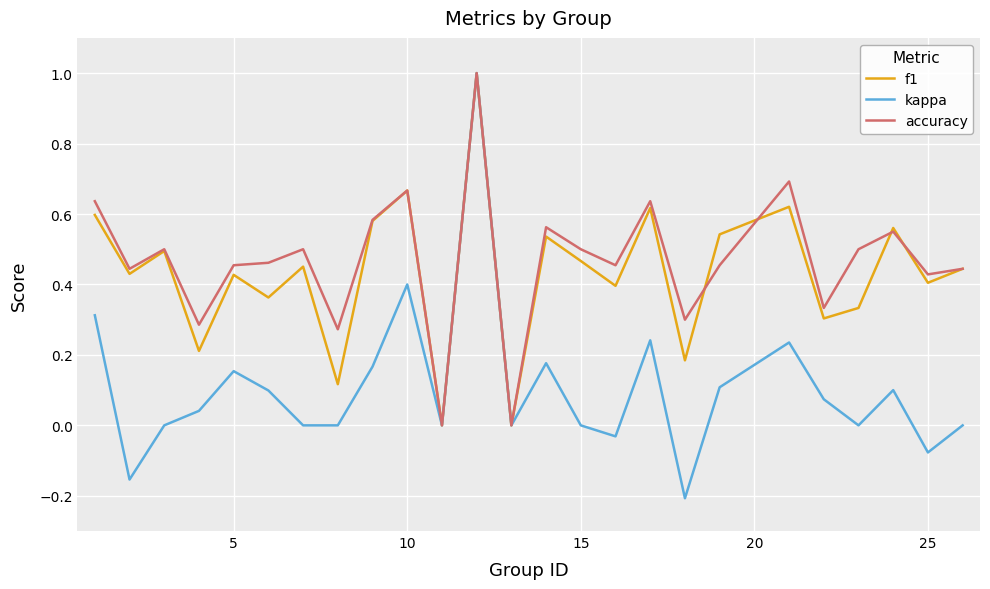

What is the greatest value displayed?

1.0